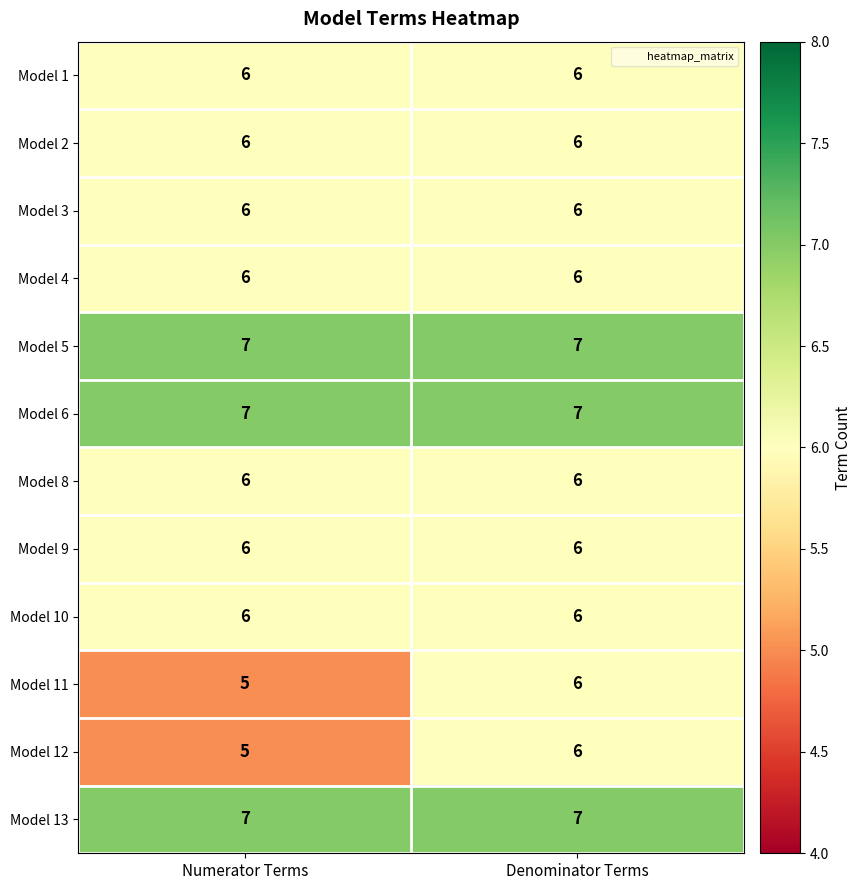

At which category is the sum across all series the highest?

Denominator Terms